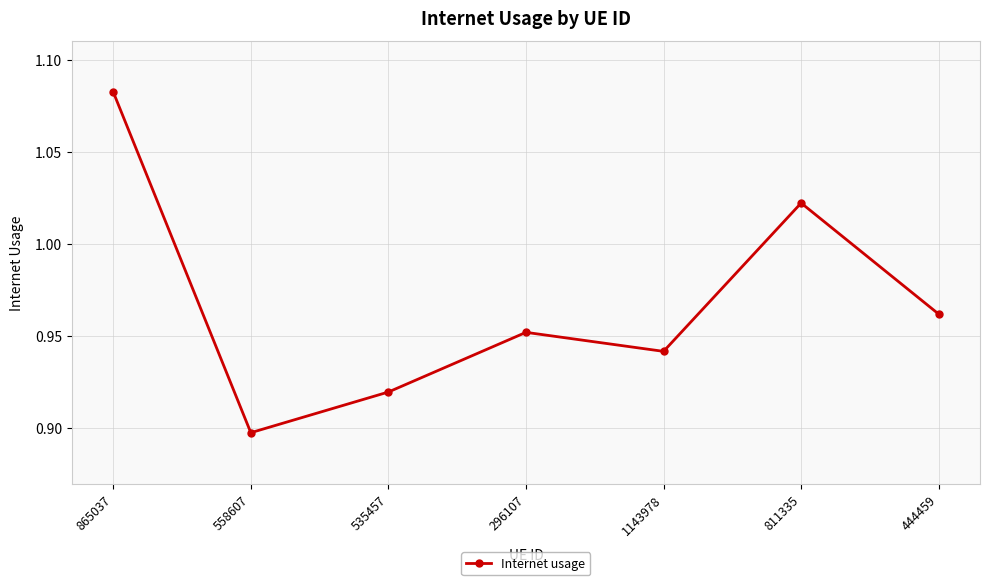

Which category has the lowest value across all series?

558607